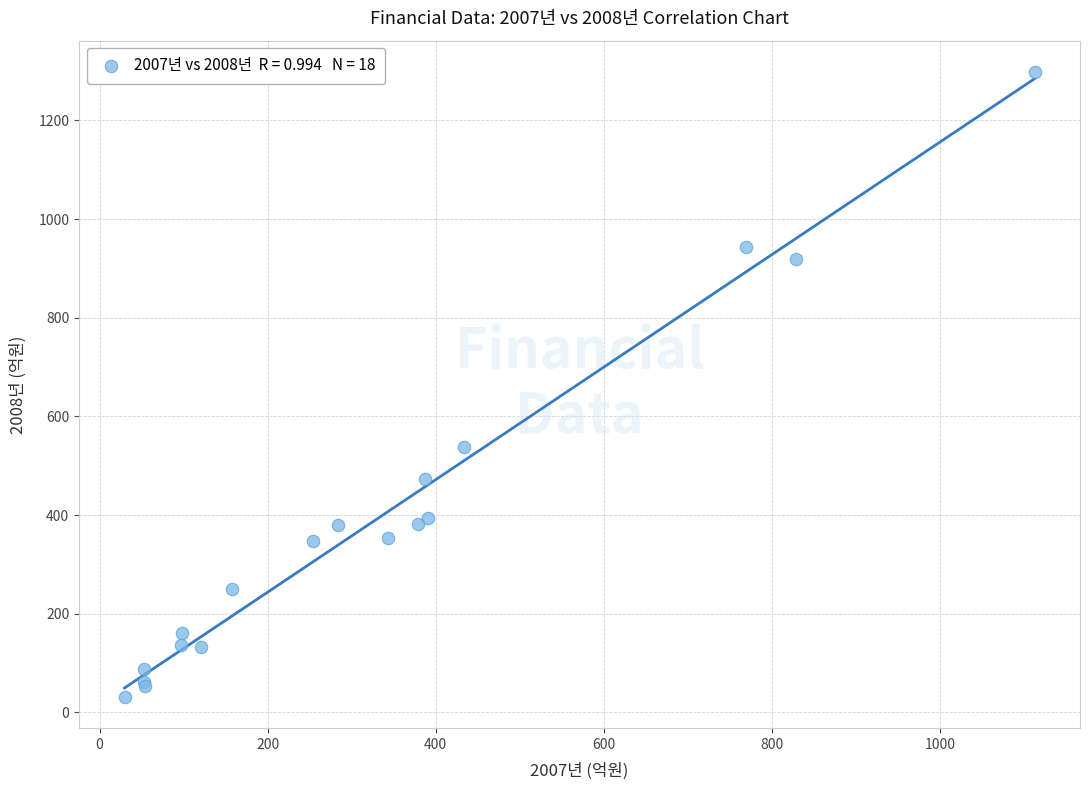

What Y value in the scatter plot is closest to 664?

538.7